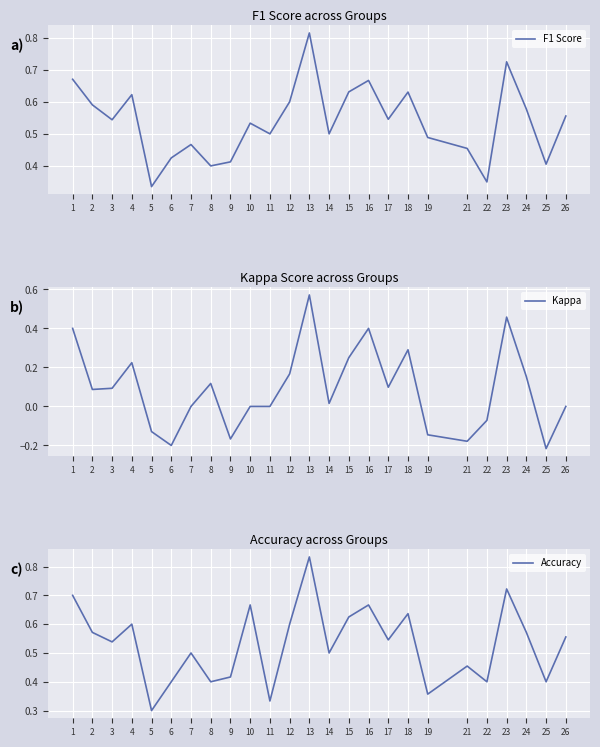

Which series has the largest total across all categories?

F1 Score